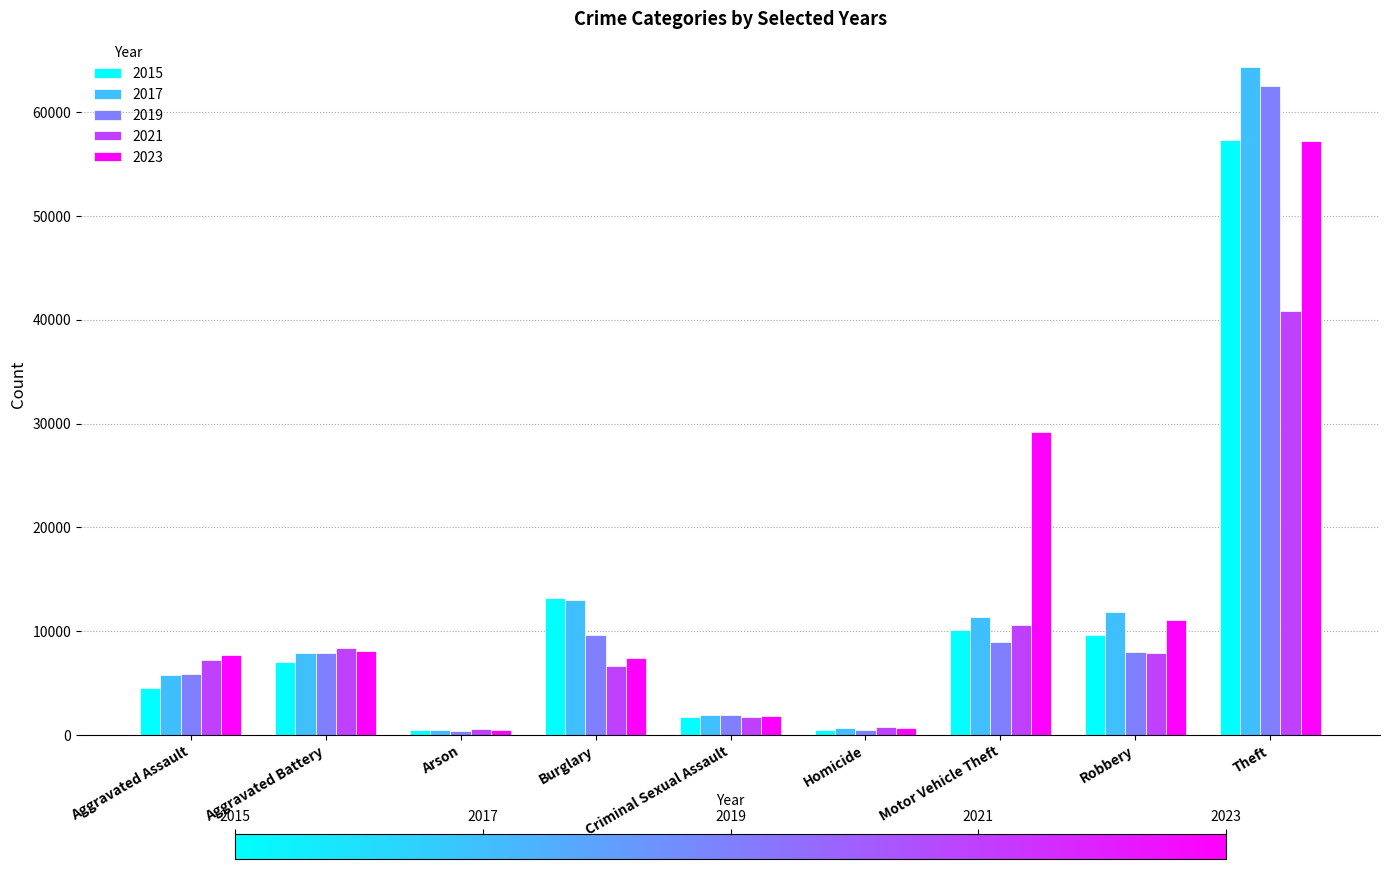

What is the value of the 2021 bar at the 7th from the left?

10602